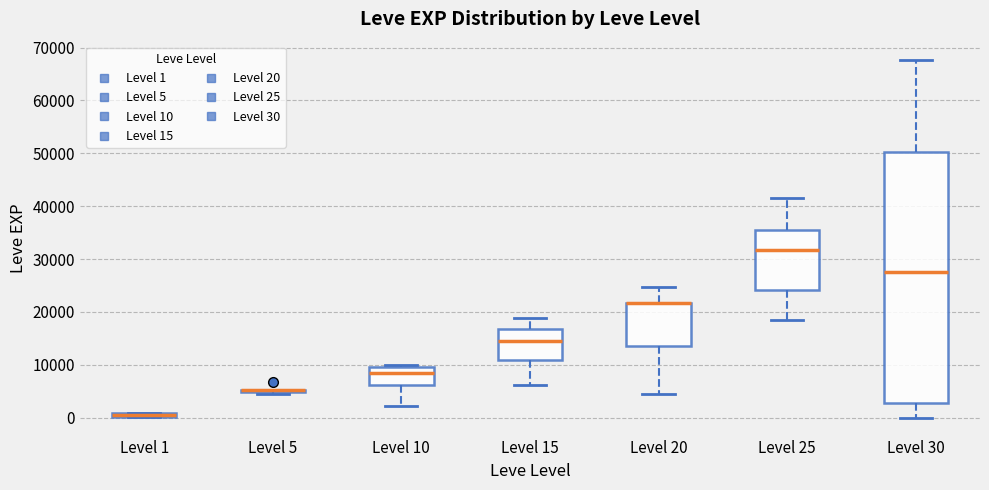

Which box is the tallest, from its lower edge to its upper edge?

Level 30